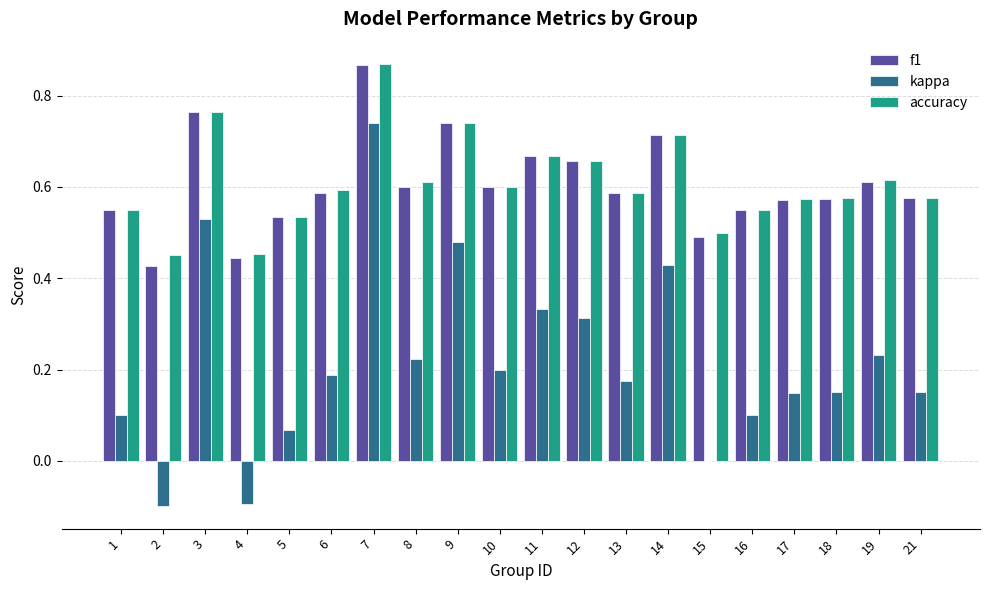

Which series has the widest spread of values?

kappa